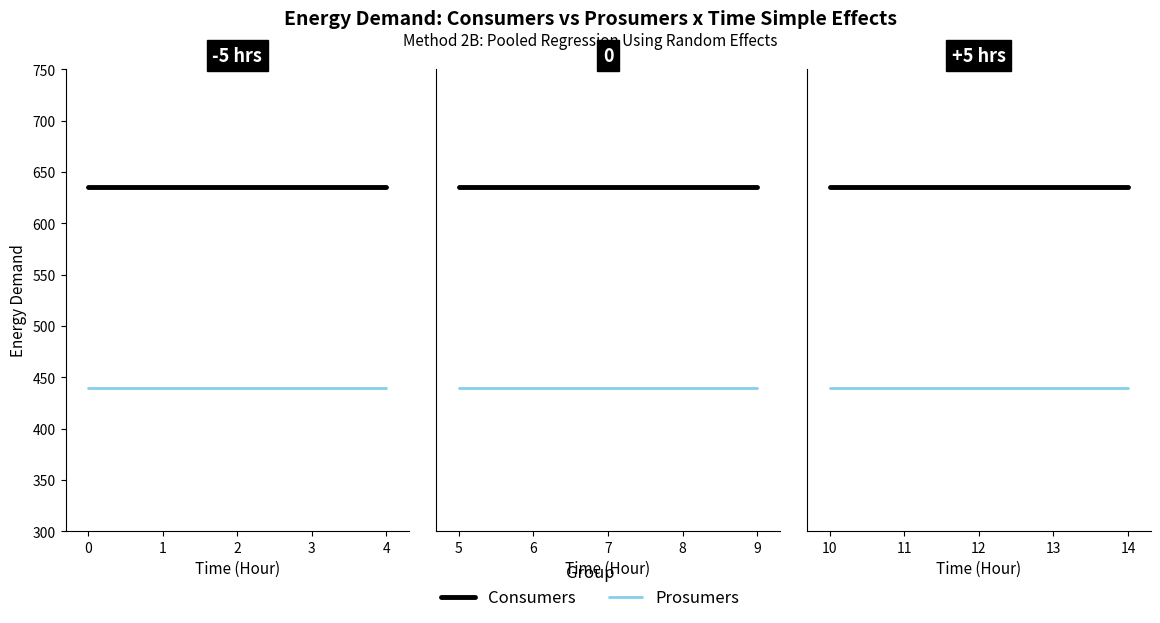

At 10, list the series in order from largest to smallest.

Consumers, Prosumers